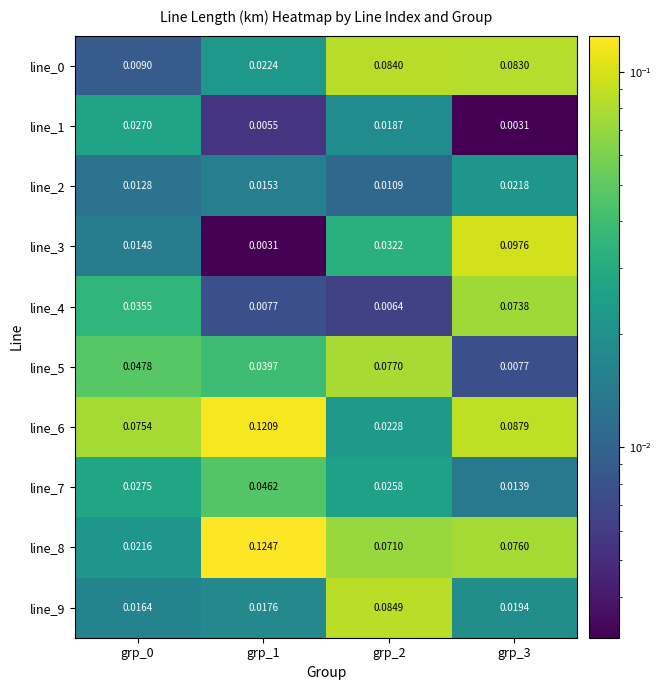

What is the total value across all series at grp_0?

0.3